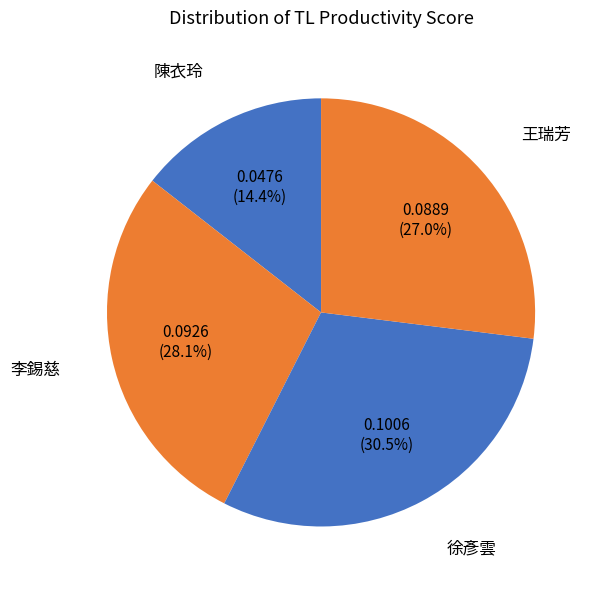

What is the largest slice in the pie chart?

徐彥雲